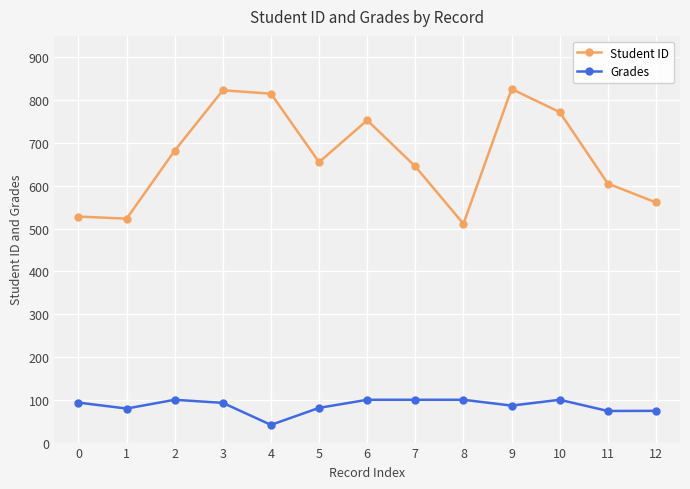

How many values in the Grades series are below 92?

6